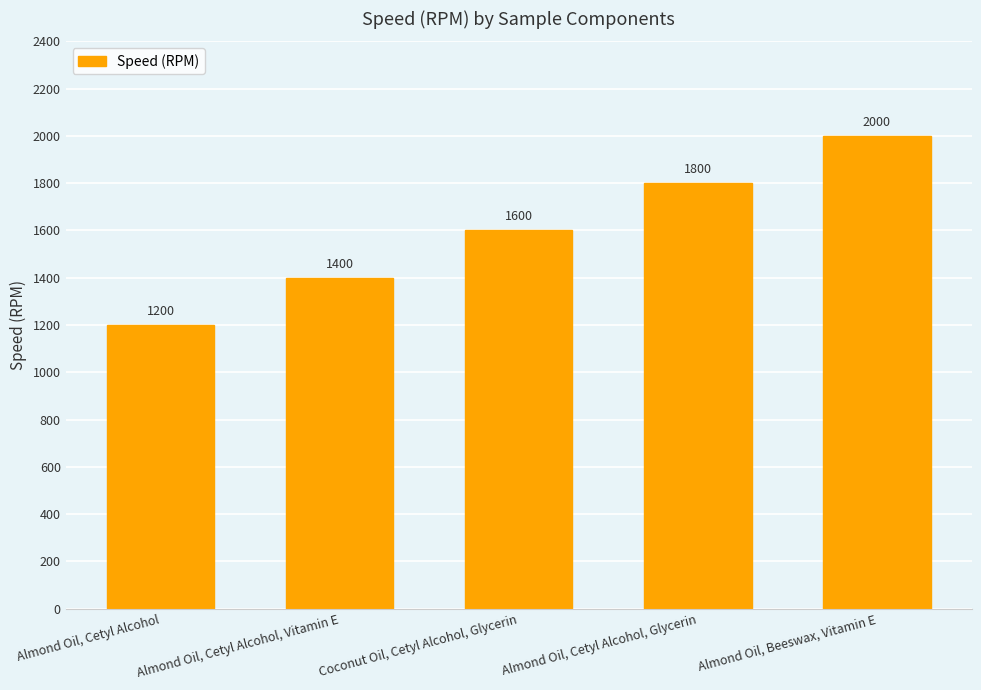

What is the sum of all values?

8000